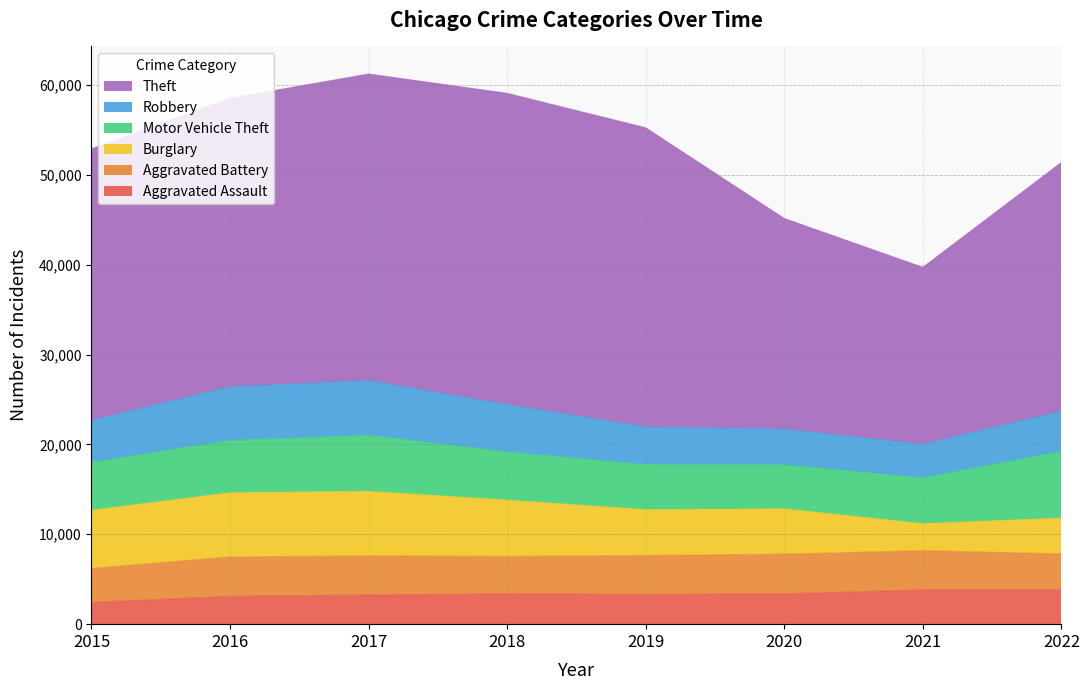

Is the value of Burglary at 2019 greater than the value of Theft at 2019?

No